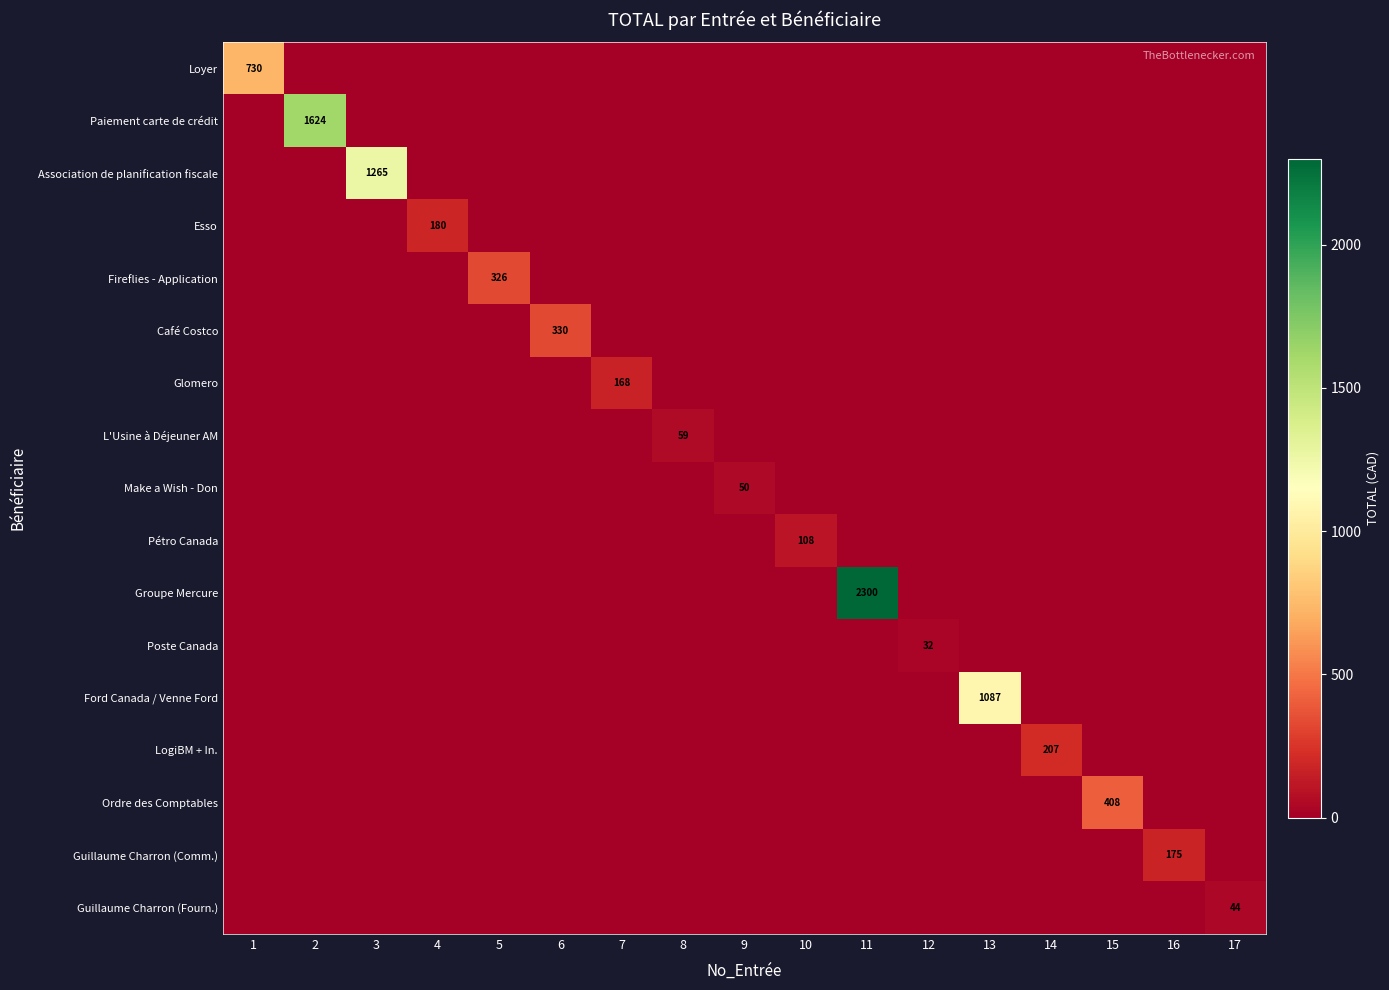

At which category does the chart reach its minimum across all series?

2